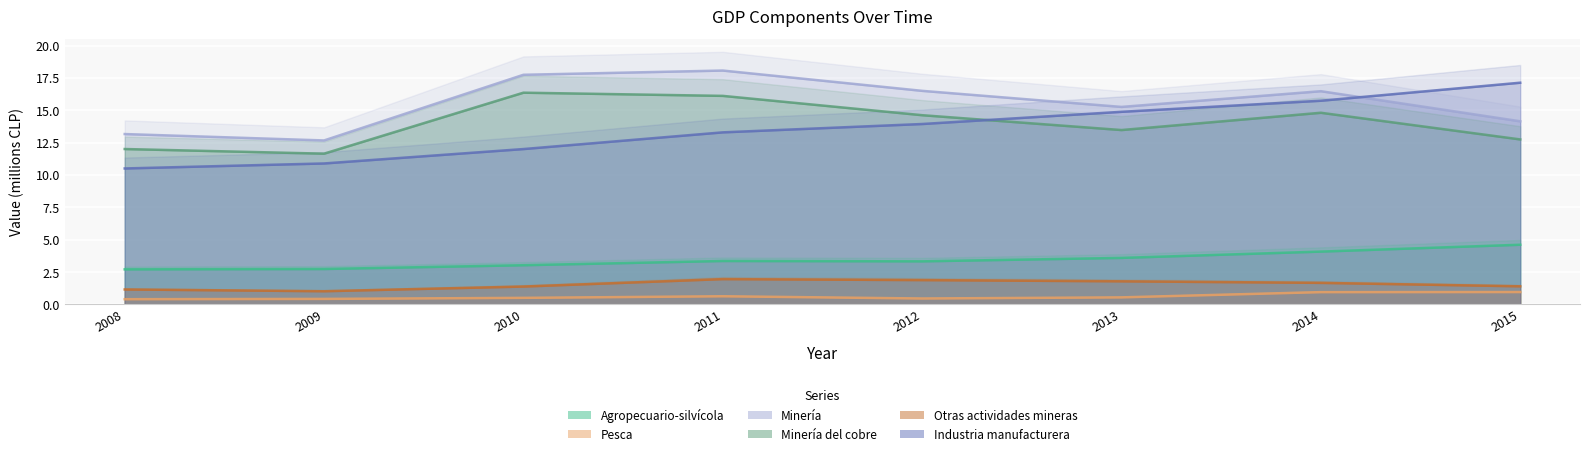

Which series has the largest range (max minus min)?

Industria manufacturera